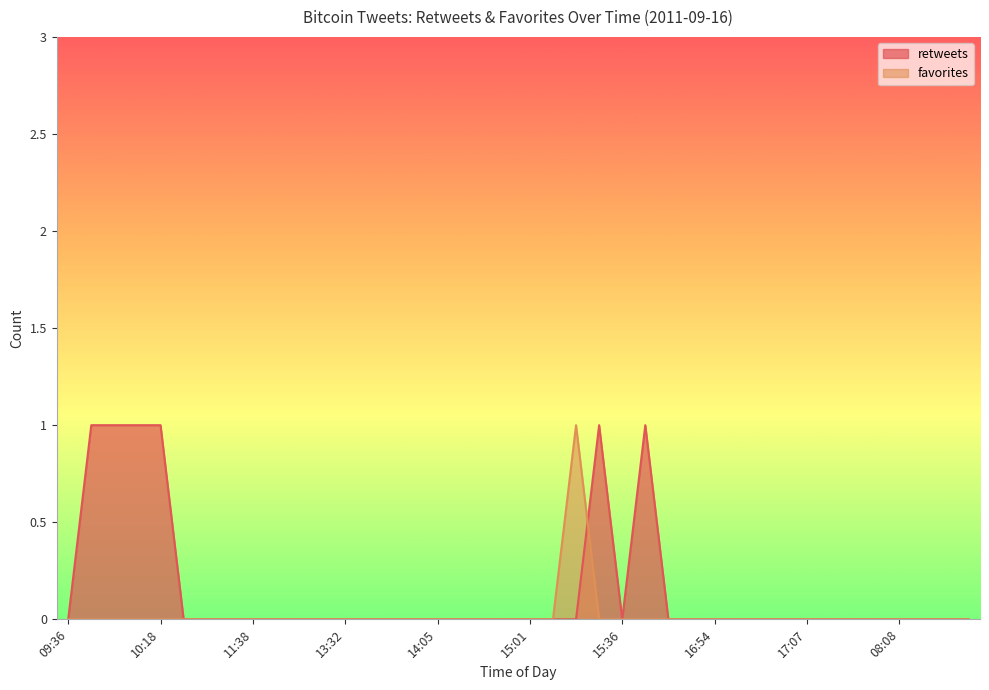

How many times do retweets and favorites cross each other?

1